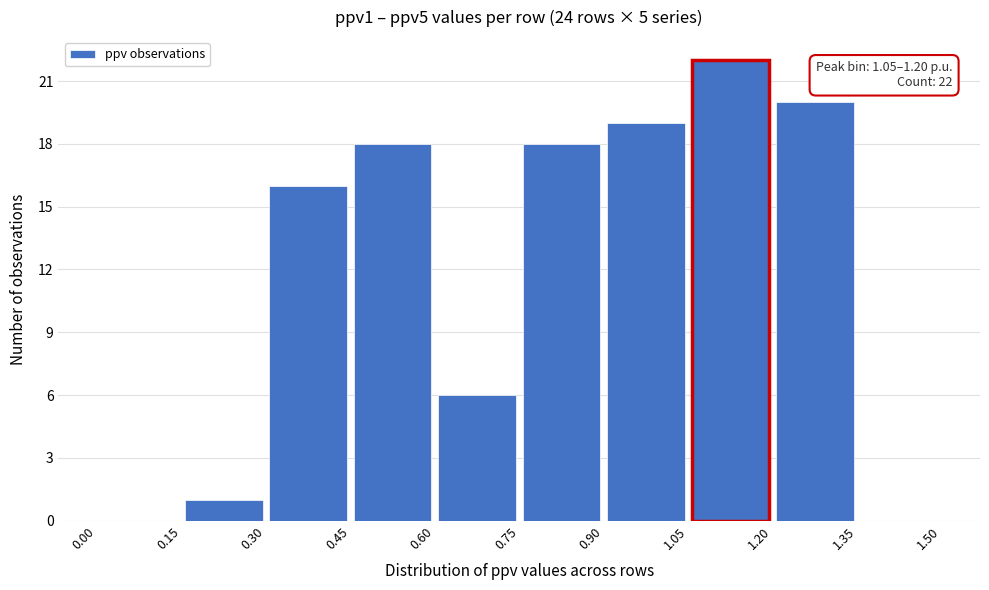

Over which range of the x-axis is the bar tallest?

1.05 to 1.20